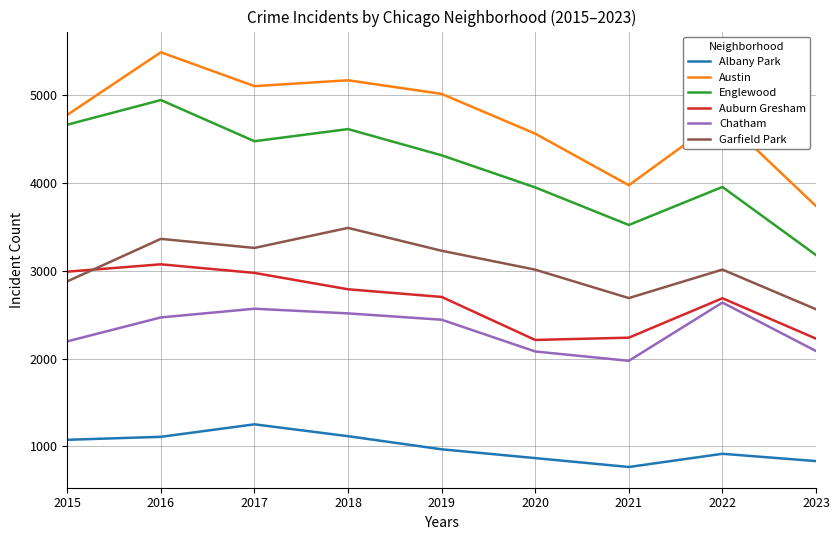

Which category has the highest value across all series?

2016